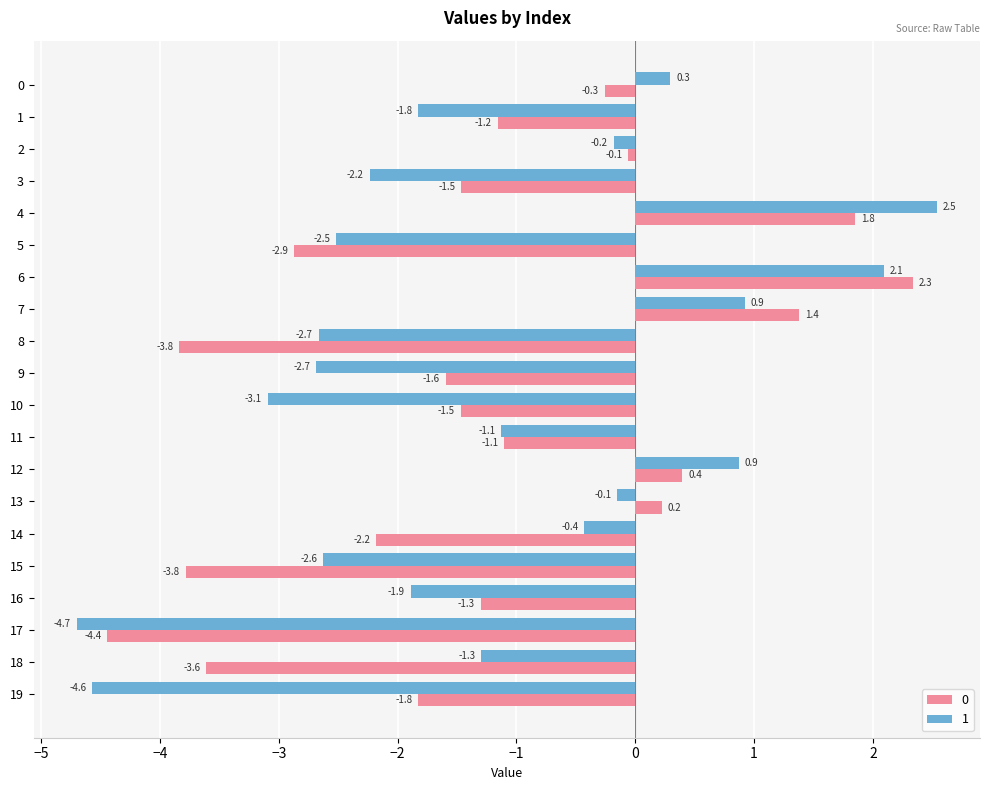

What are all the series names shown in the legend?

0, 1